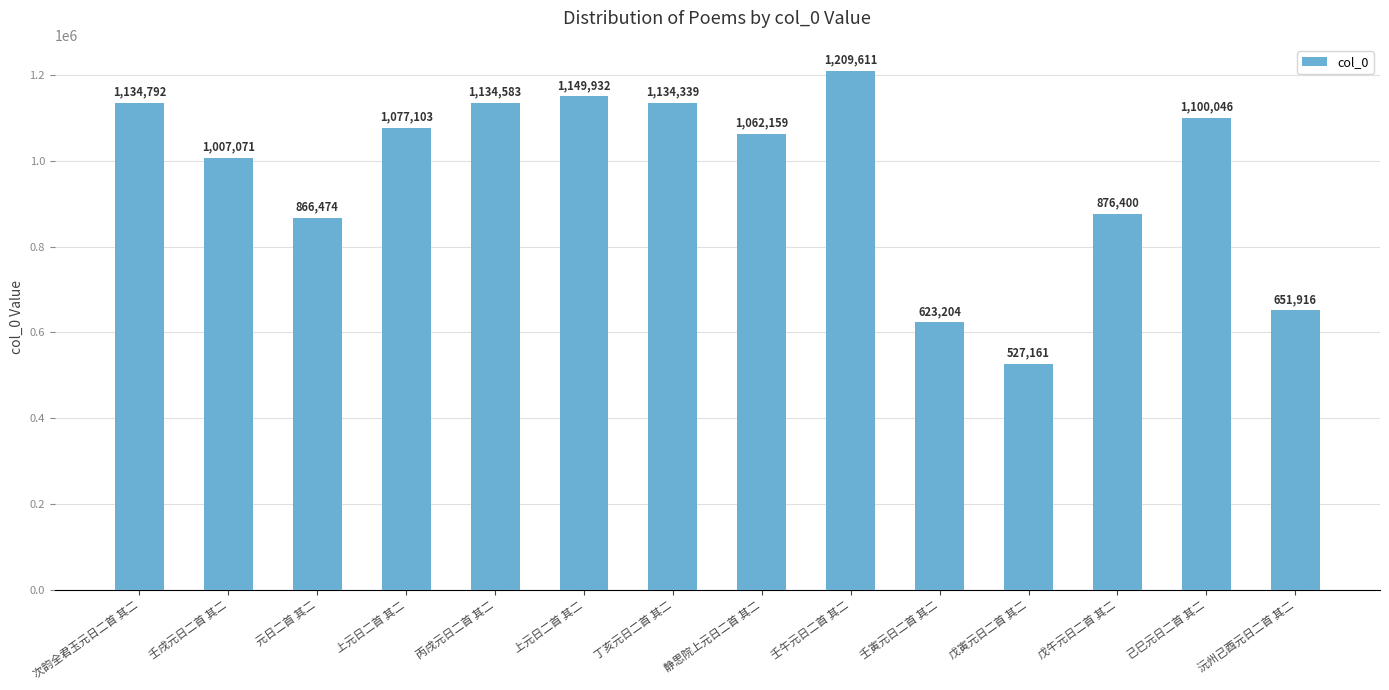

Reading right to left, extract all data points from this chart.

沅州己酉元日二首 其二=651916	己巳元日二首 其二=1100046	戊午元日二首 其二=876400	戊寅元日二首 其二=527161	壬寅元日二首 其二=623204	壬午元日二首 其二=1209611	静思院上元日二首 其二=1062159	丁亥元日二首 其二=1134339	上元日二首 其二=1149932	丙戌元日二首 其二=1134583	上元日二首 其二=1077103	元日二首 其二=866474	壬戌元日二首 其二=1007071	次韵全君玉元日二首 其二=1134792